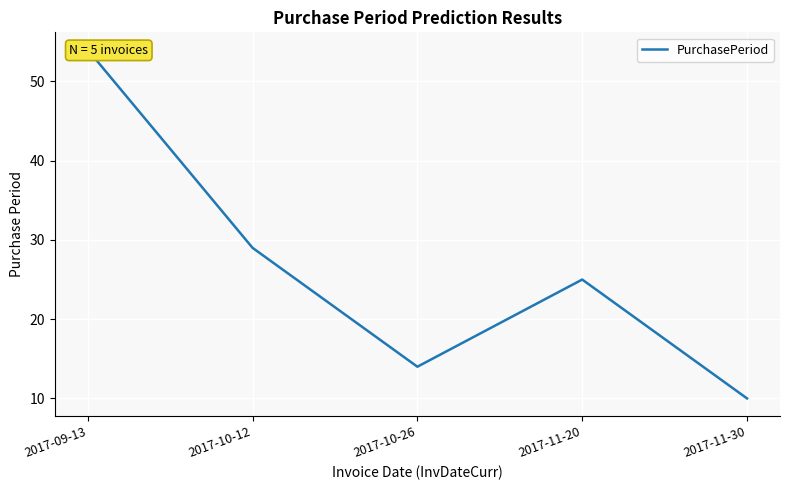

What is the label of the 3rd point from the right?

2017-10-26